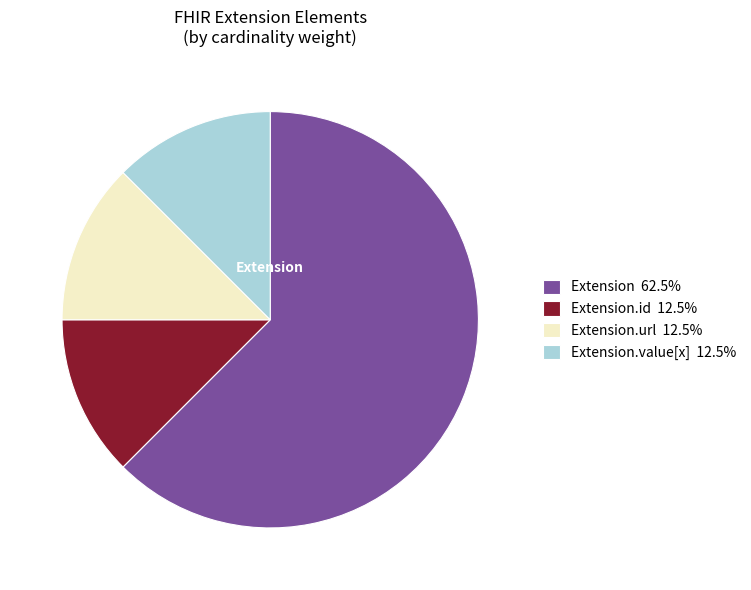

Does any single category account for the majority?

Yes